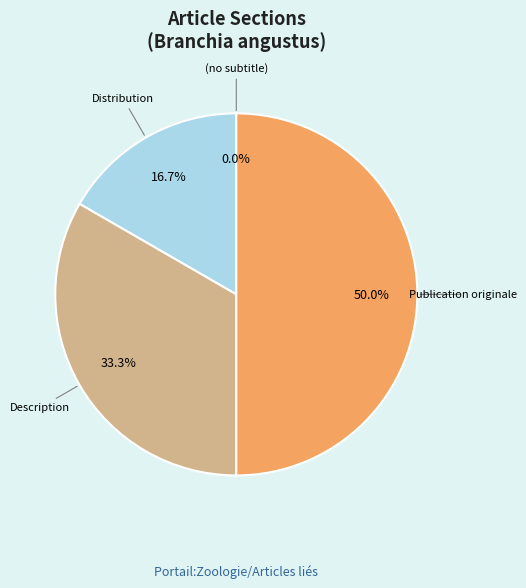

Count the number of slices in the pie.

4